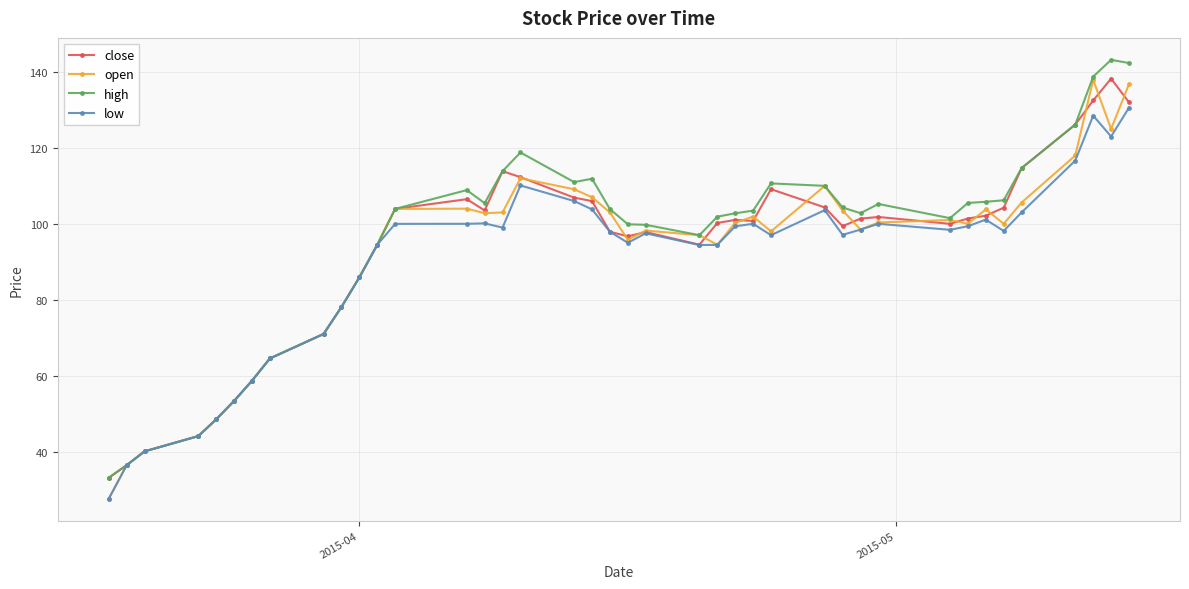

What is the maximum value shown in the chart?

143.2